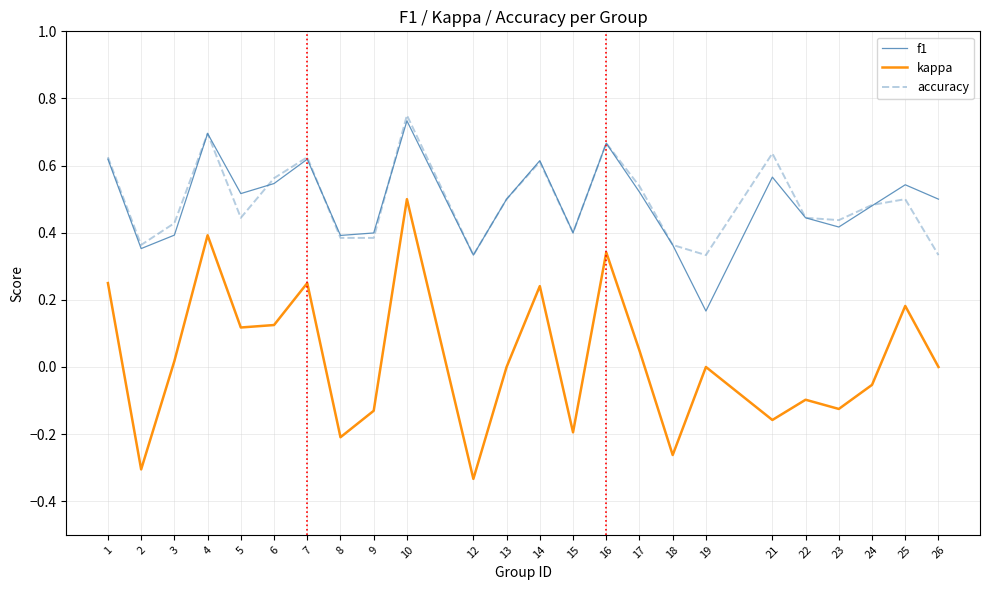

At which category does accuracy reach its first local valley?

2